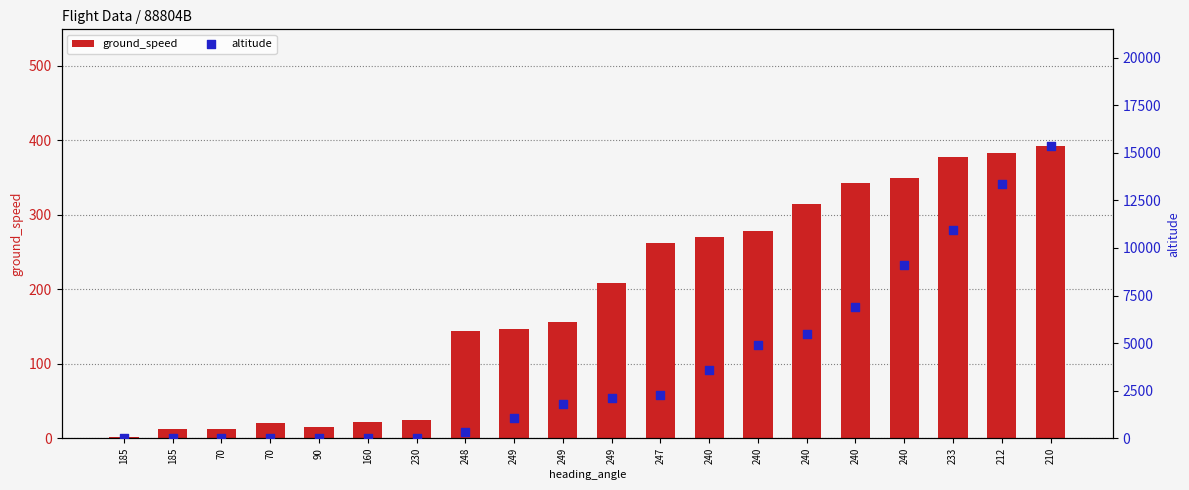

Which series has the largest total across all categories?

altitude